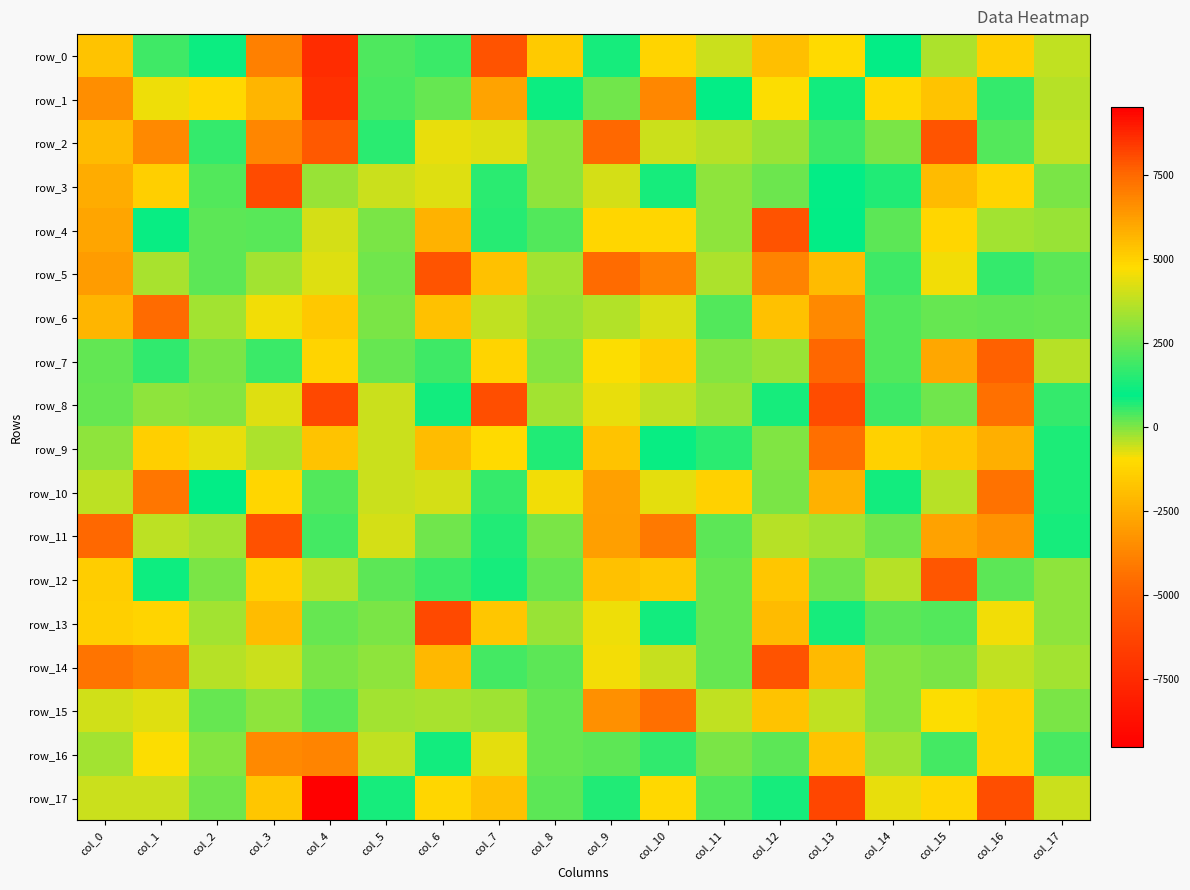

The row_8 series shows 8082.7 at col_13. True or false?

True